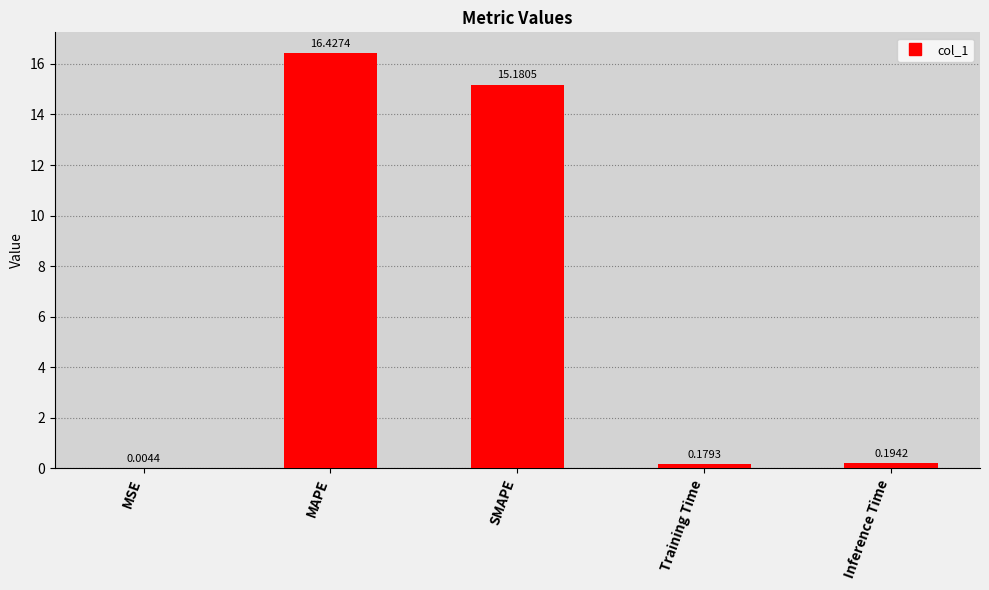

What is the sum of all values?

32.0